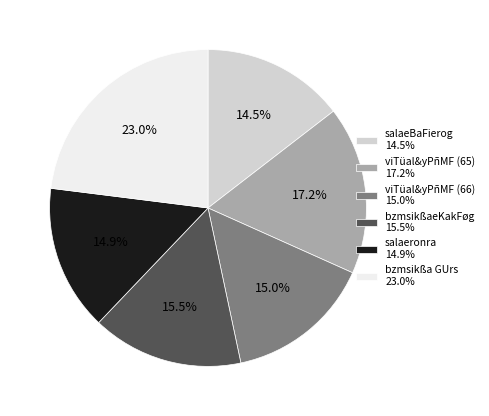

What percentage is the viTüal&yPñMF (65) slice, to the nearest percent?

17%